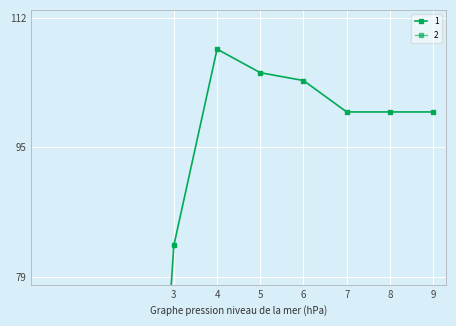

Count the number of categories in the chart.

10